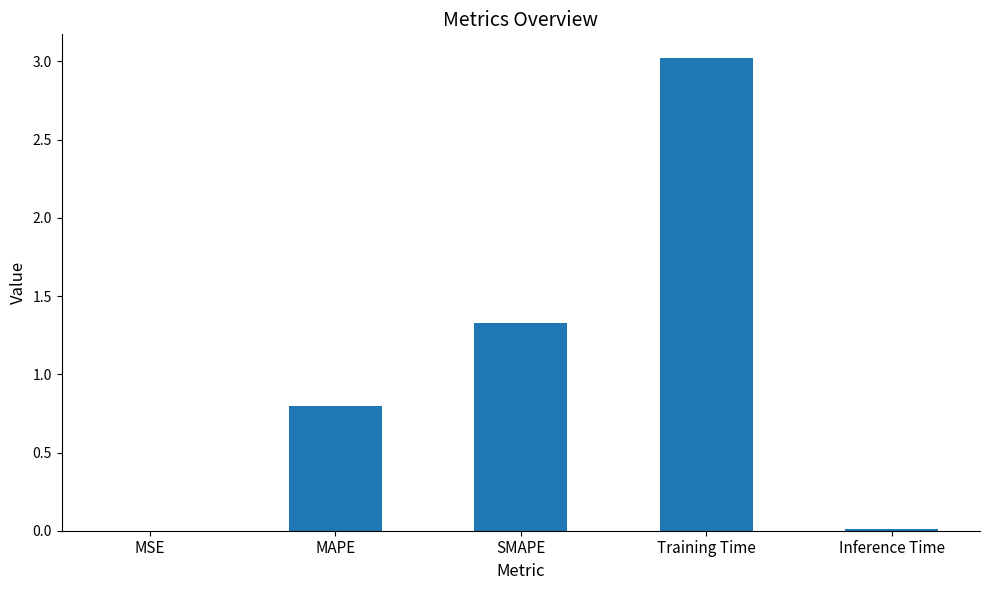

Where is the data nearest to the value 1?

MAPE